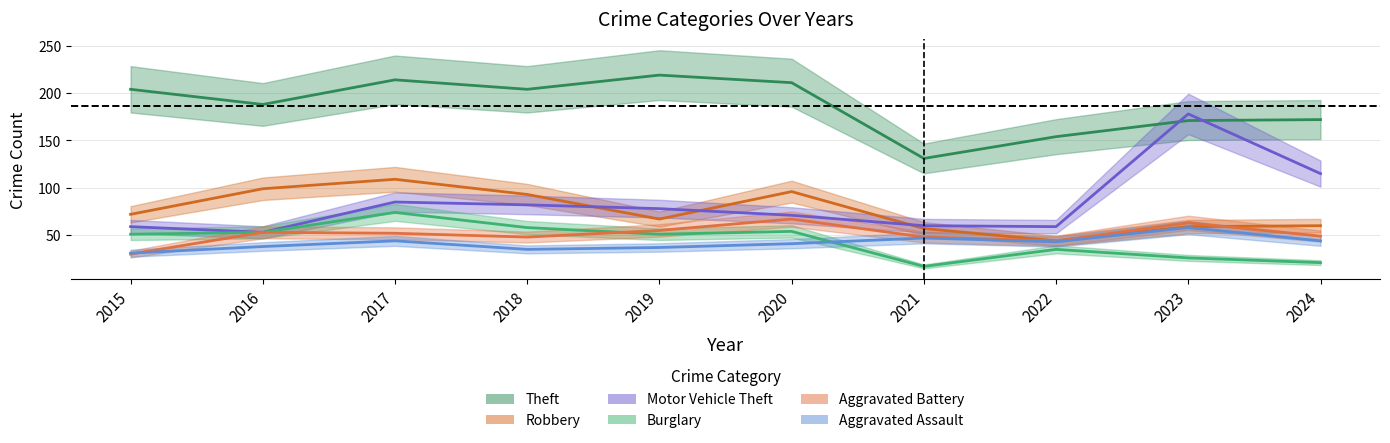

Between 2022 and 2023, which is larger?

2023